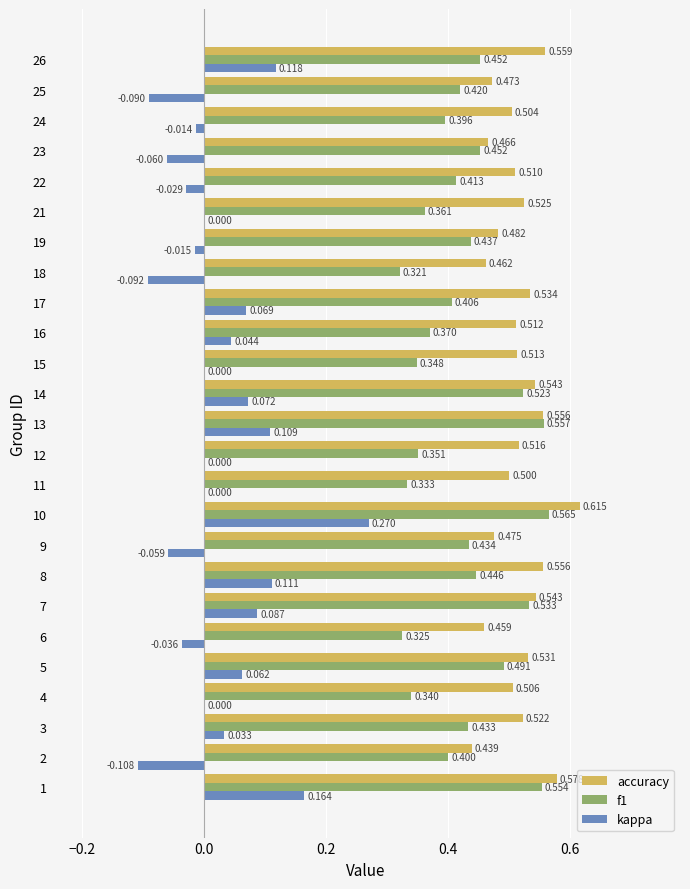

Count the number of categories in the chart.

25